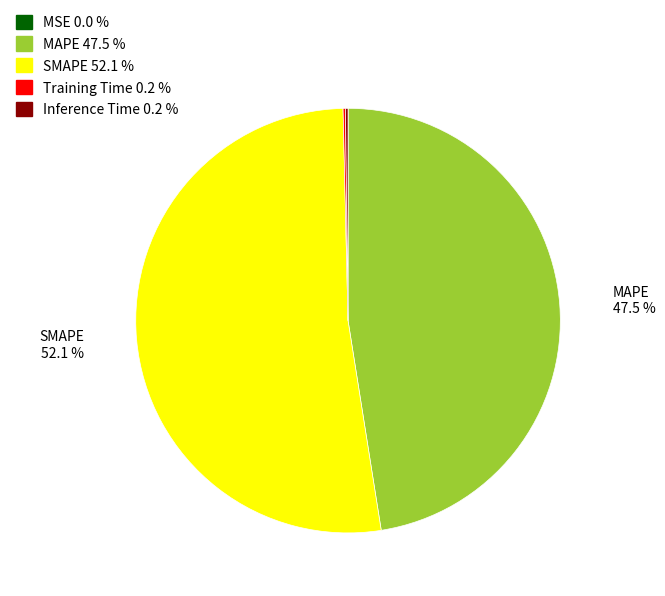

To the nearest percent, what is the average slice percentage?

20%